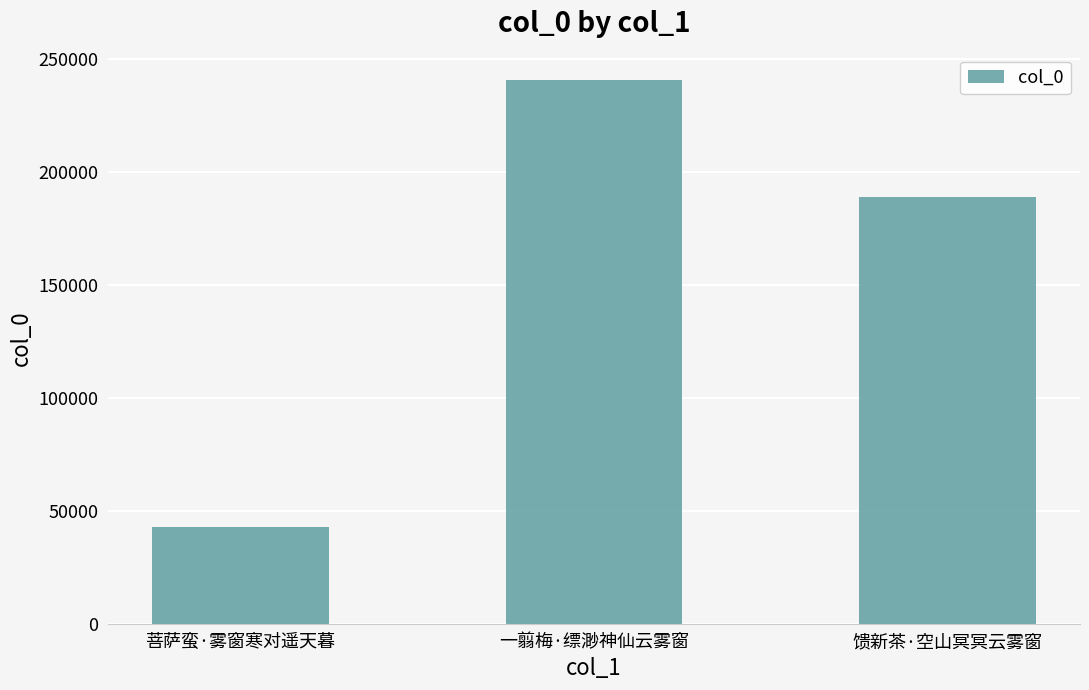

Are the bars horizontal?

No